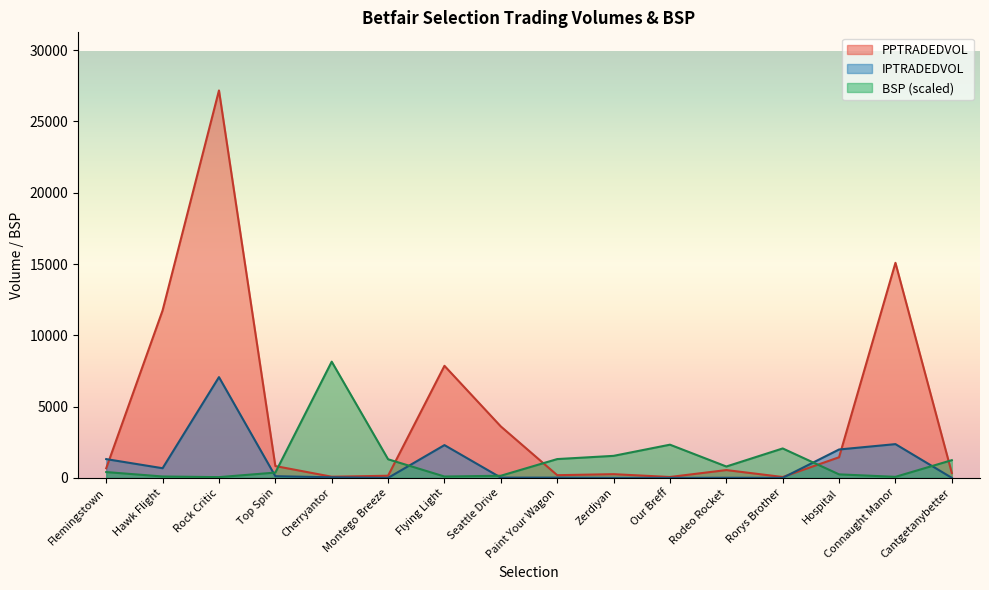

What is the value of the PPTRADEDVOL point at the 15th from the left?

15083.1